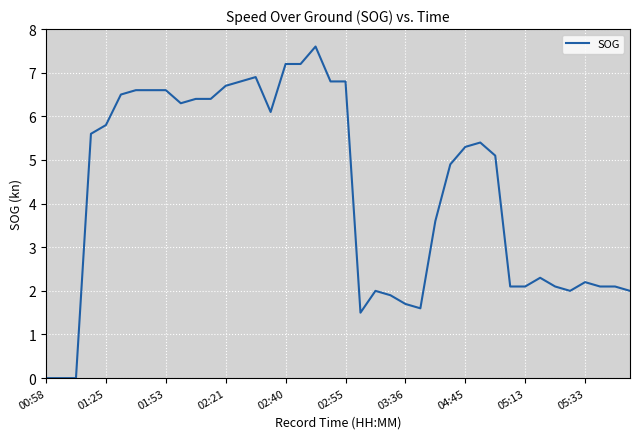

What is the maximum value shown in the chart?

7.6